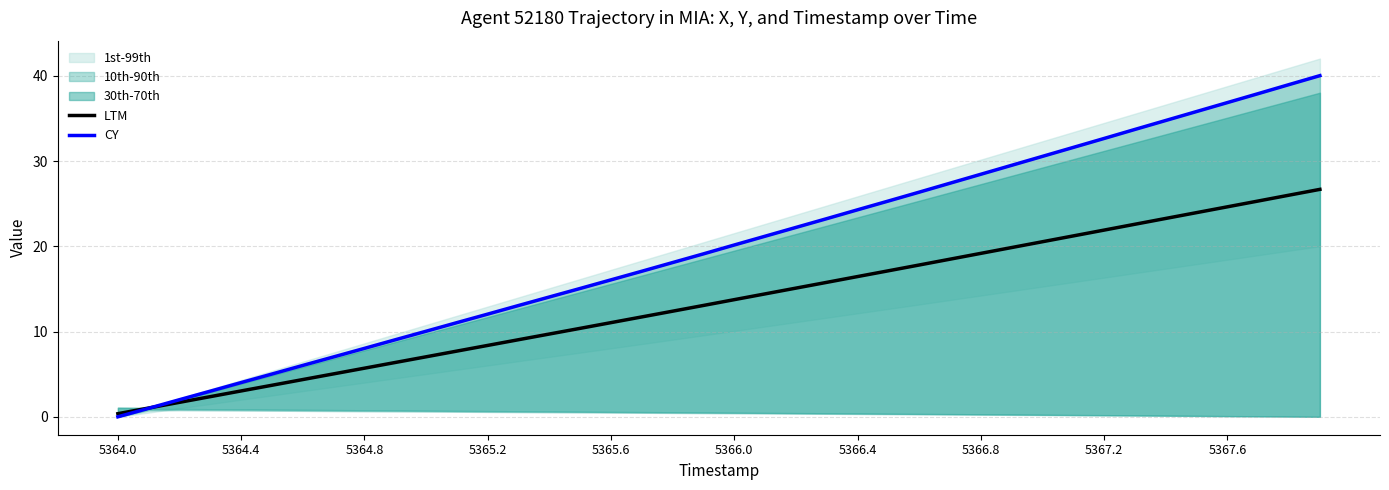

How many lines are shown in the chart?

2